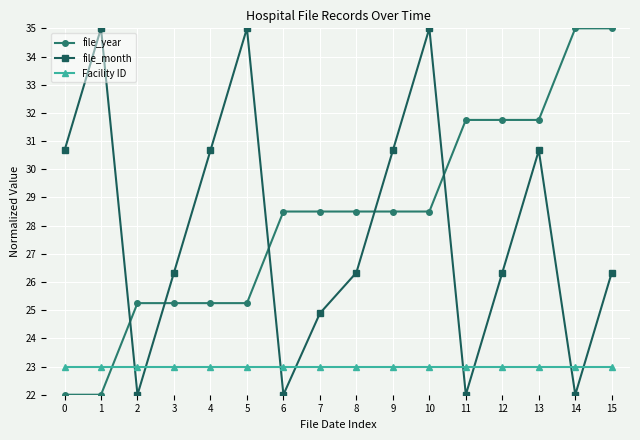

What is the maximum value for file_month?

35.0